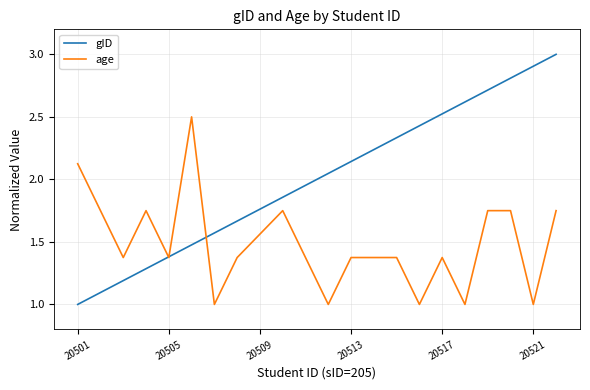

True or false: the data has more than 0 interior local peaks.

False